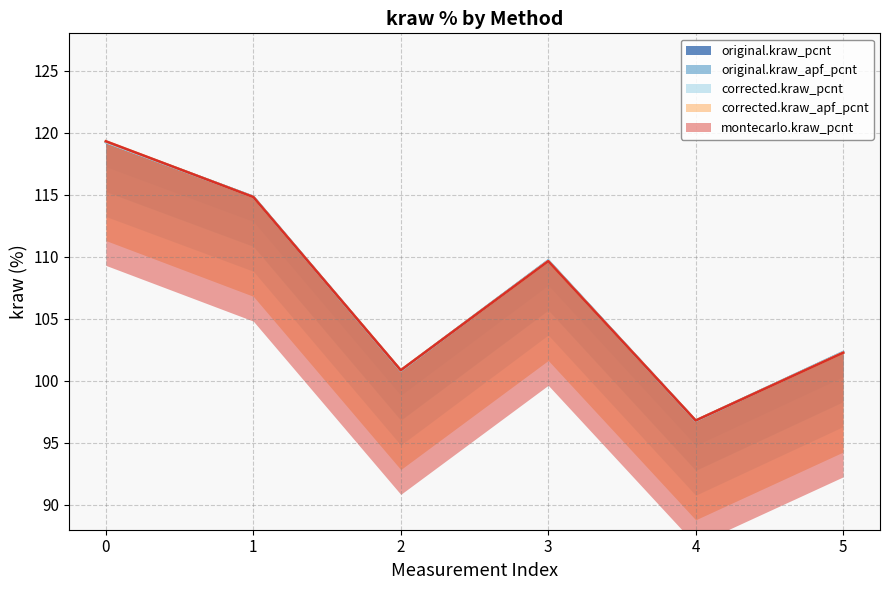

Reading left to right, extract all data points from this chart.

original.kraw_pcnt: 0=119.2	1=114.8	2=100.8	3=109.7	4=96.8	5=102.3
original.kraw_stdev_pcnt: 0=119.2	1=114.8	2=100.8	3=109.7	4=96.8	5=102.3
original.kraw_apf_pcnt: 0=119.2	1=114.8	2=100.8	3=109.7	4=96.8	5=102.3
corrected.kraw_pcnt: 0=119.3	1=114.8	2=100.8	3=109.6	4=96.8	5=102.3
corrected.kraw_apf_pcnt: 0=119.3	1=114.8	2=100.8	3=109.6	4=96.8	5=102.3